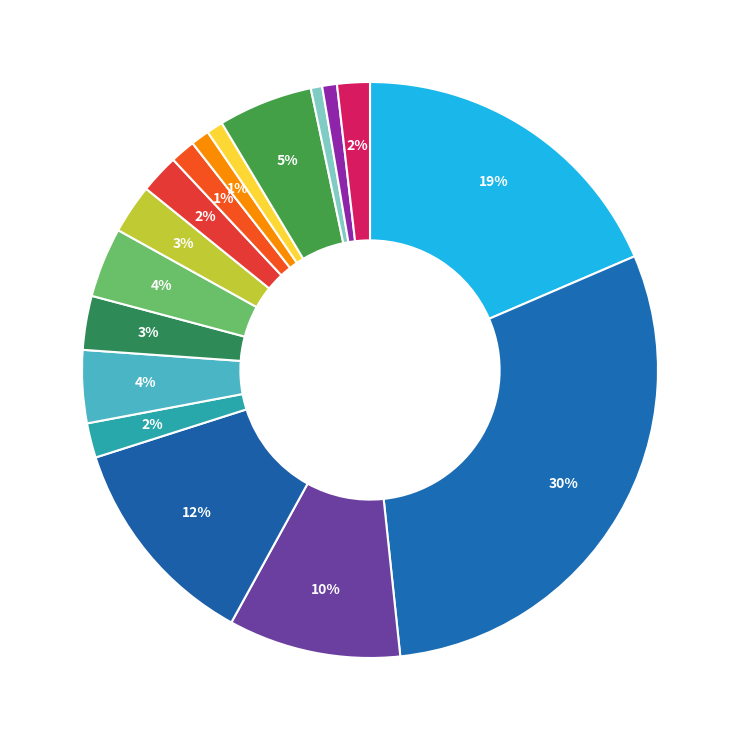

How many slices are in this pie chart?

17